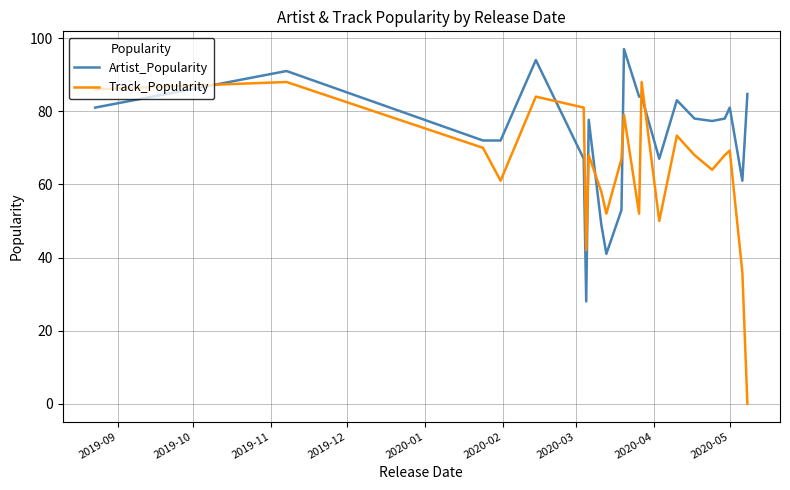

Which series has the largest range (max minus min)?

Track_Popularity